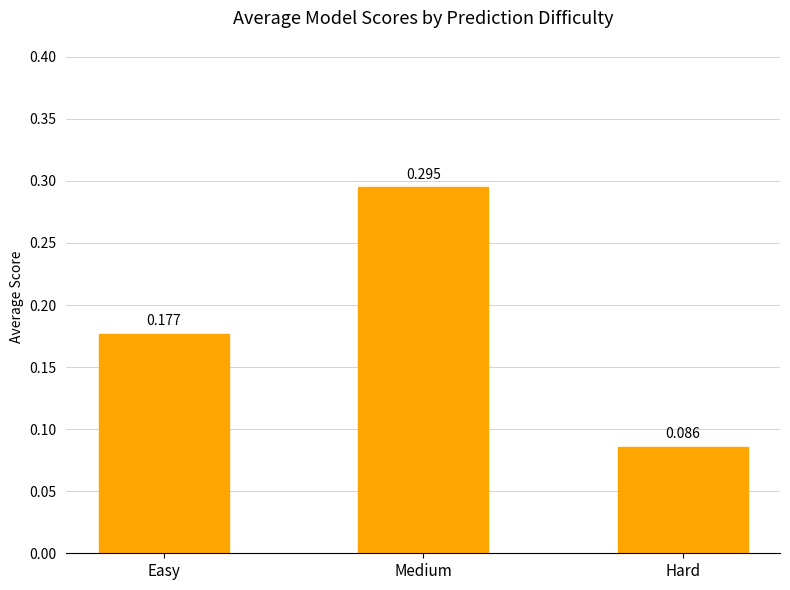

List the labels in order of value, largest first.

Medium, Easy, Hard